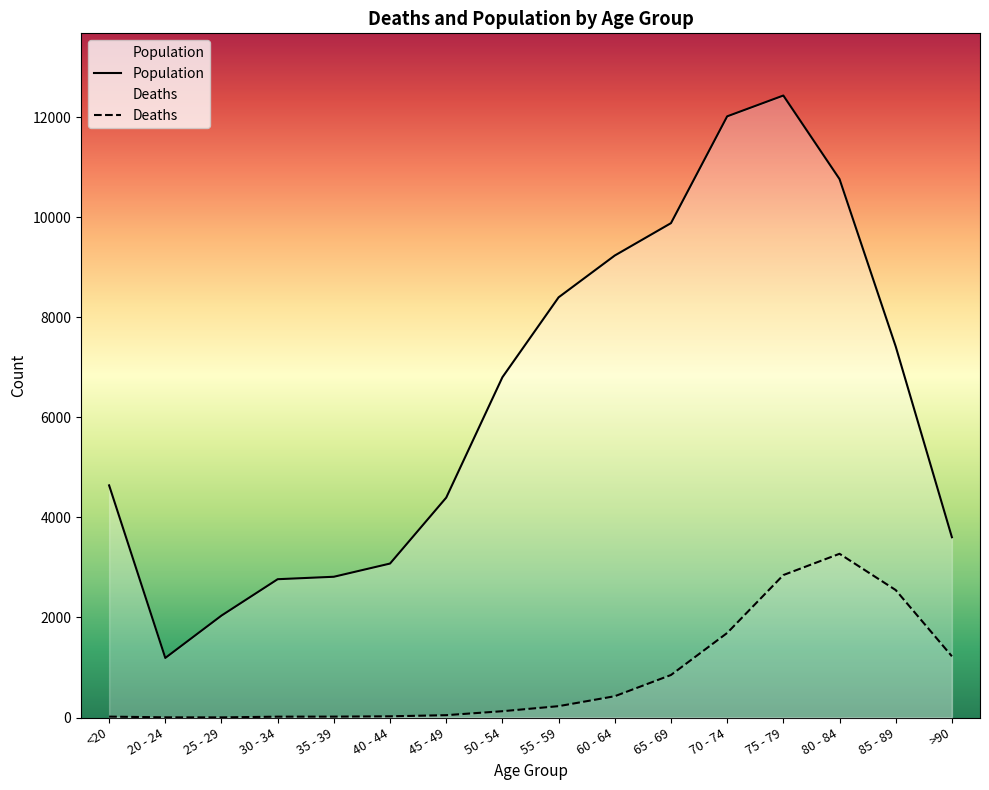

What is the label of the 13th point from the left?

75 - 79